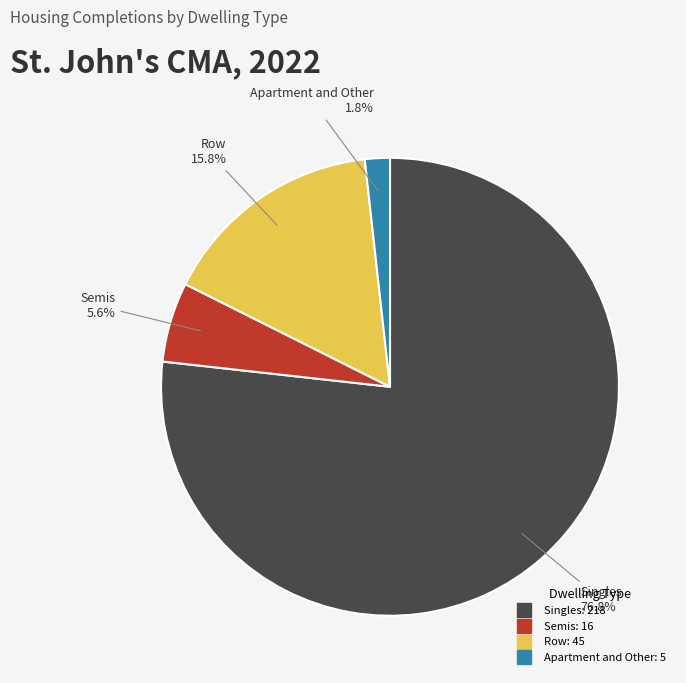

To the nearest percent, what portion does Row represent?

16%